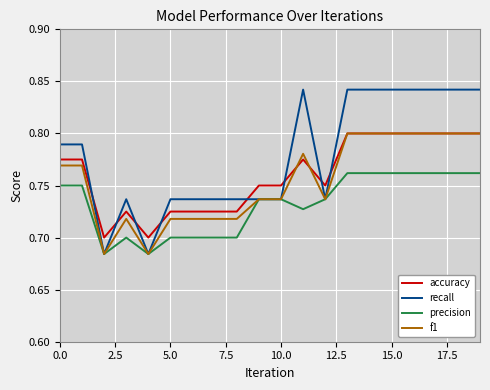

At how many categories does at least one series exceed 0?

20